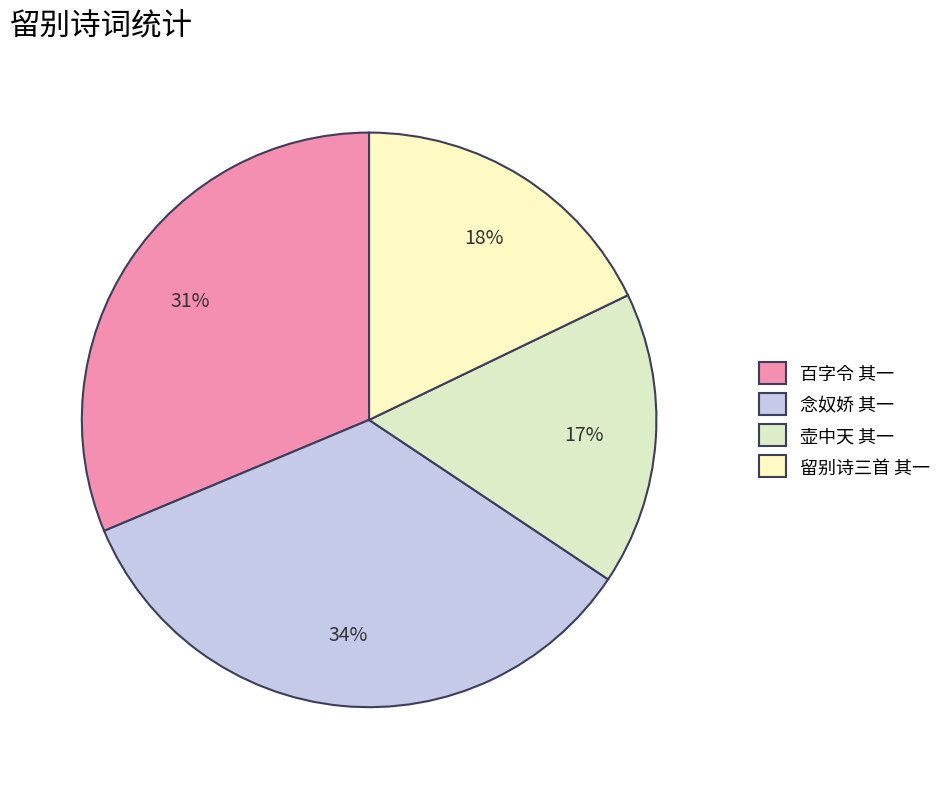

Rank the categories by value from lowest to highest.

壶中天 其一, 留别诗三首 其一, 百字令 其一, 念奴娇 其一